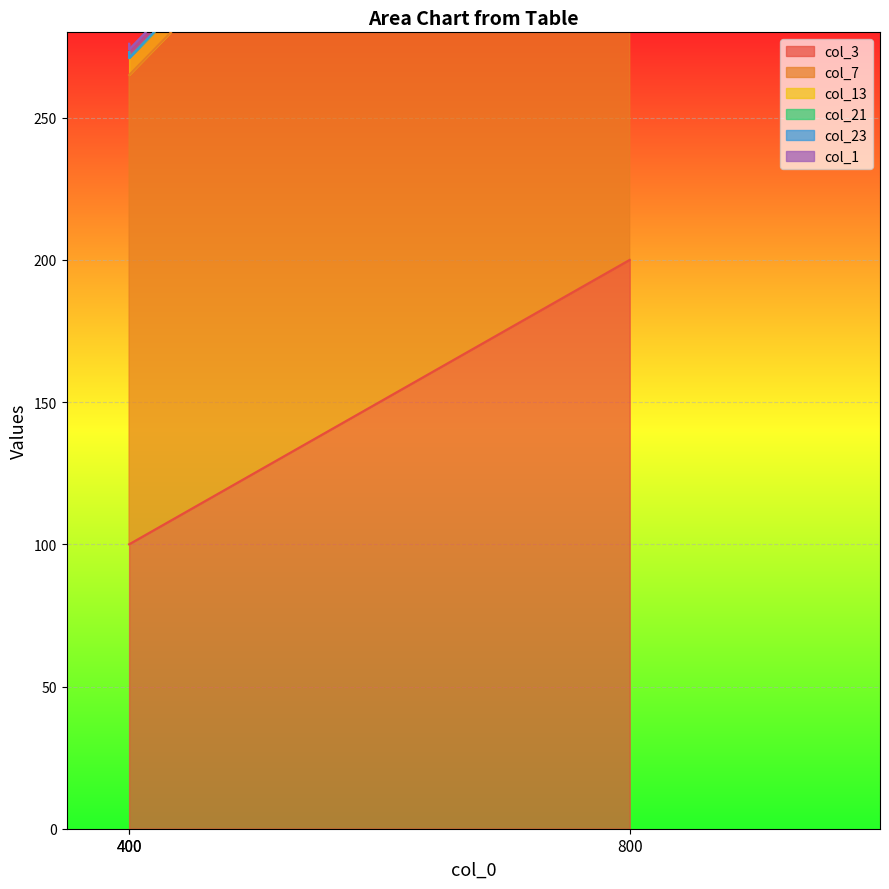

At which category is the sum across all series the highest?

800